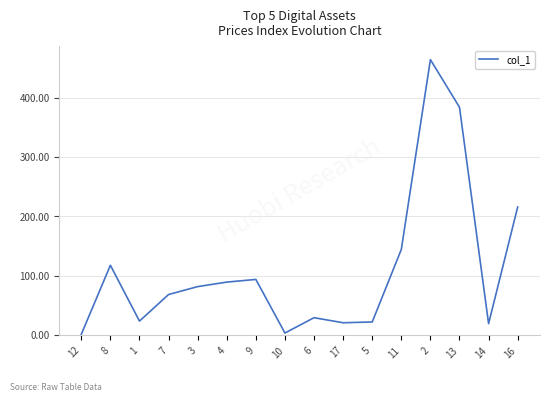

Is this an area chart (filled region under the line)?

No